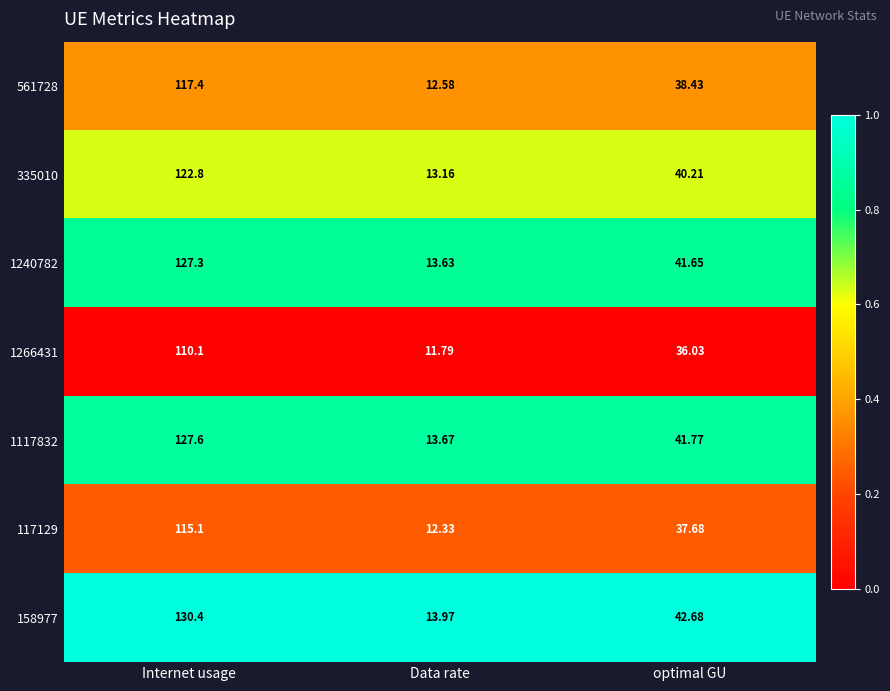

At which category is the sum across all series the highest?

Internet usage